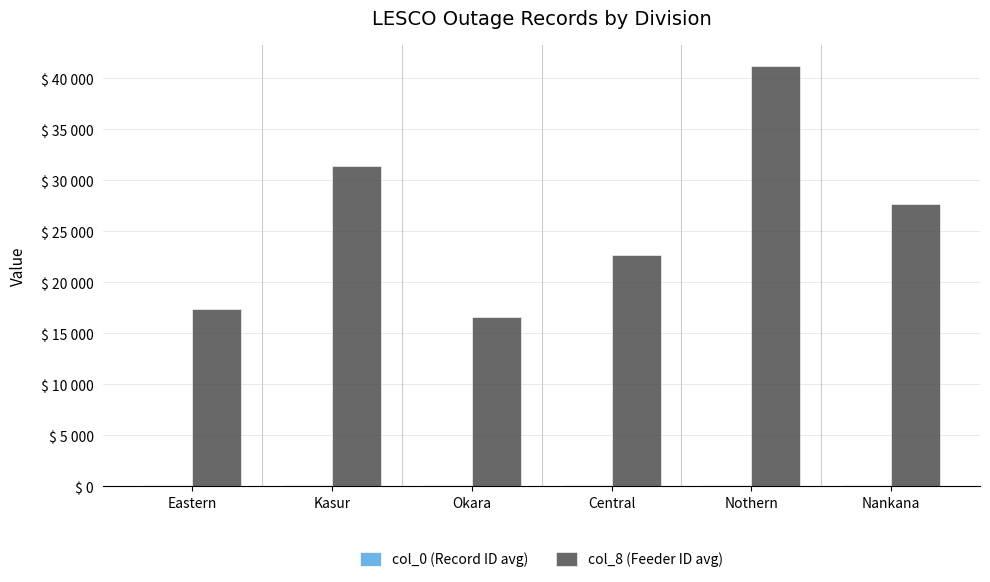

Between Central and Nothern, which series saw the biggest shift?

col_8 (Feeder ID avg)